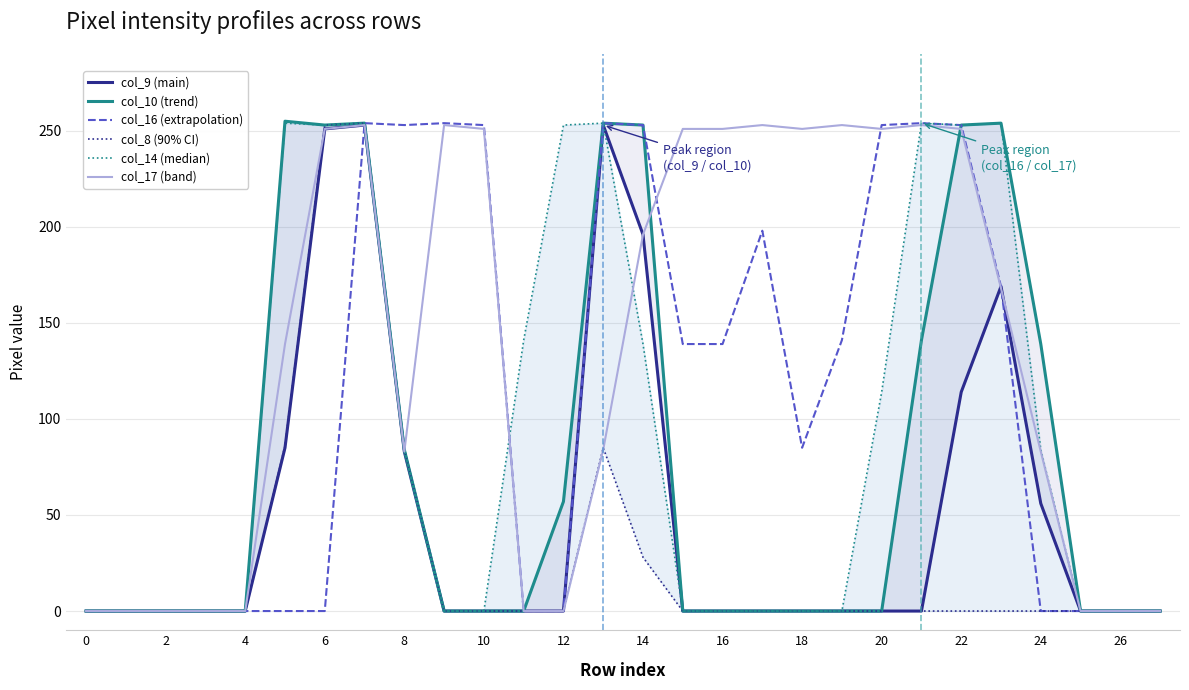

Is it true that col_17 (band) equals 51 at 20?

False